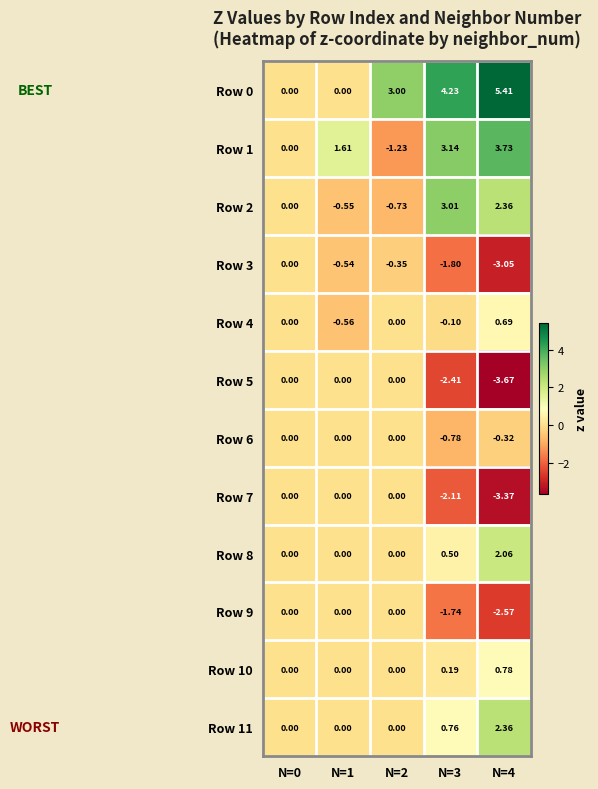

Is the value of Row 4 at N=3 greater than the value of Row 6 at N=1?

No